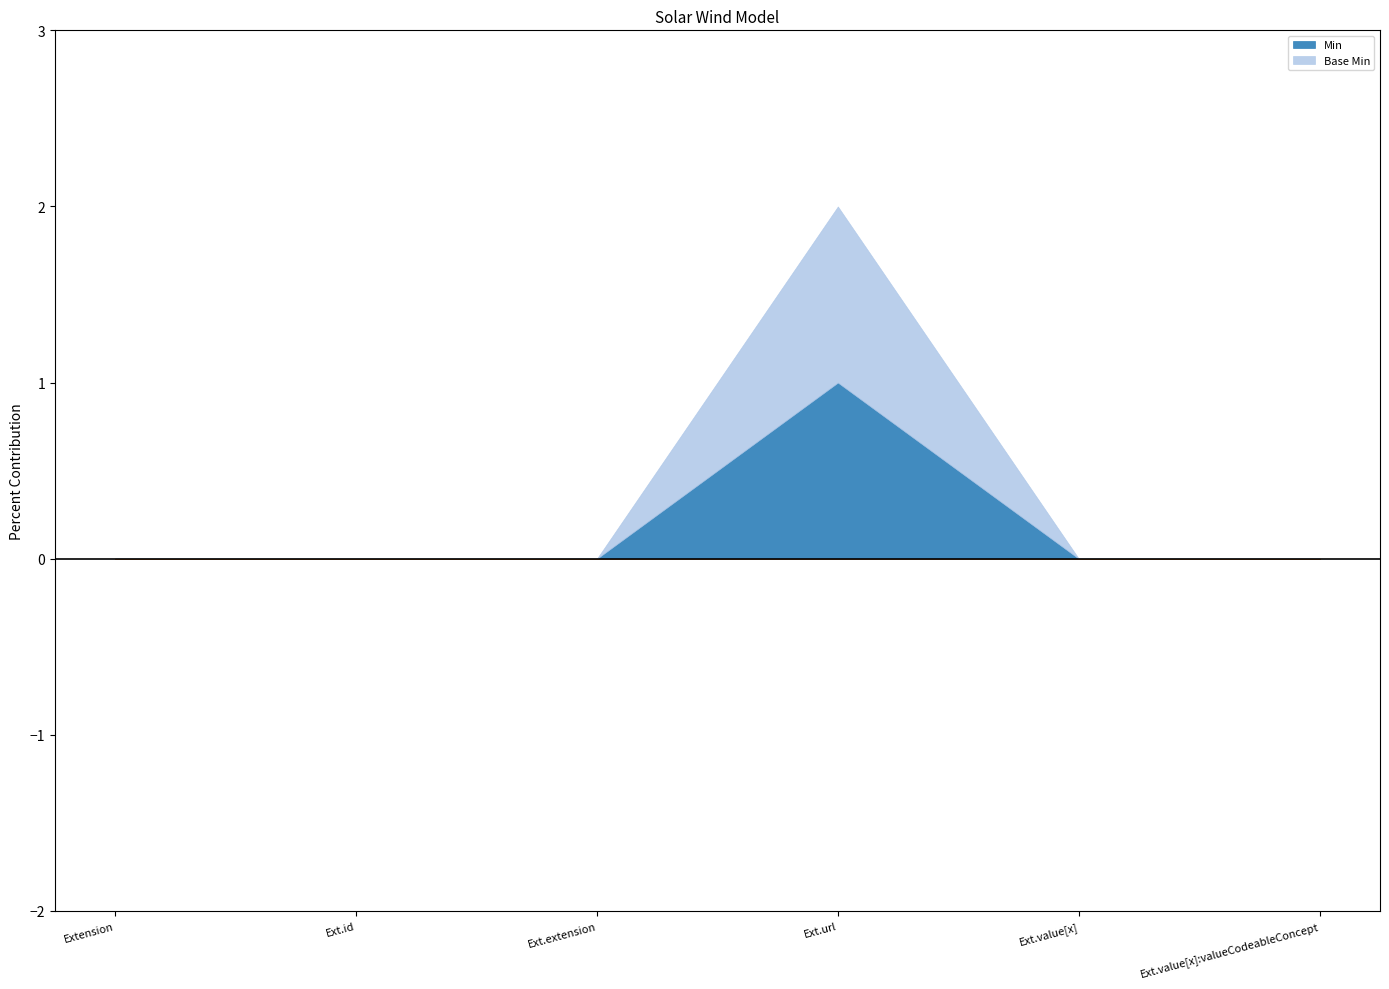

Does the chart have visible grid lines?

No